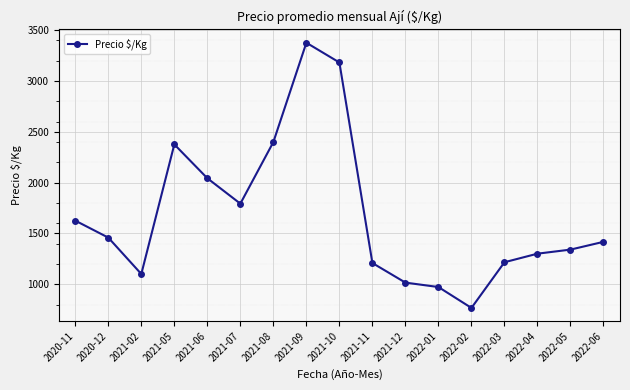

True or false: the data shows 1208.0 at 2021-11.

True